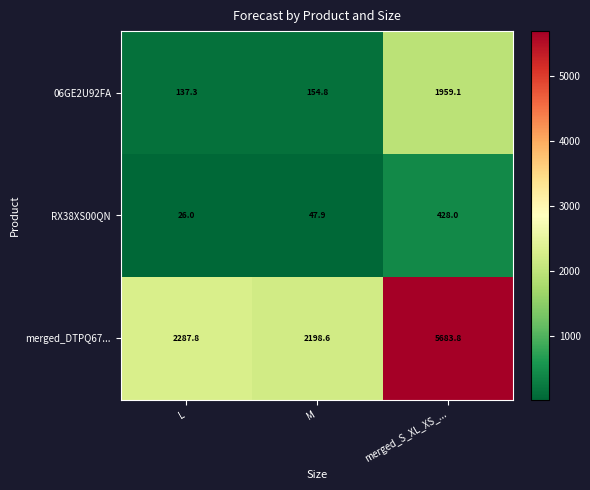

The merged_DTPQ67... series shows 2198.6 at M. True or false?

True